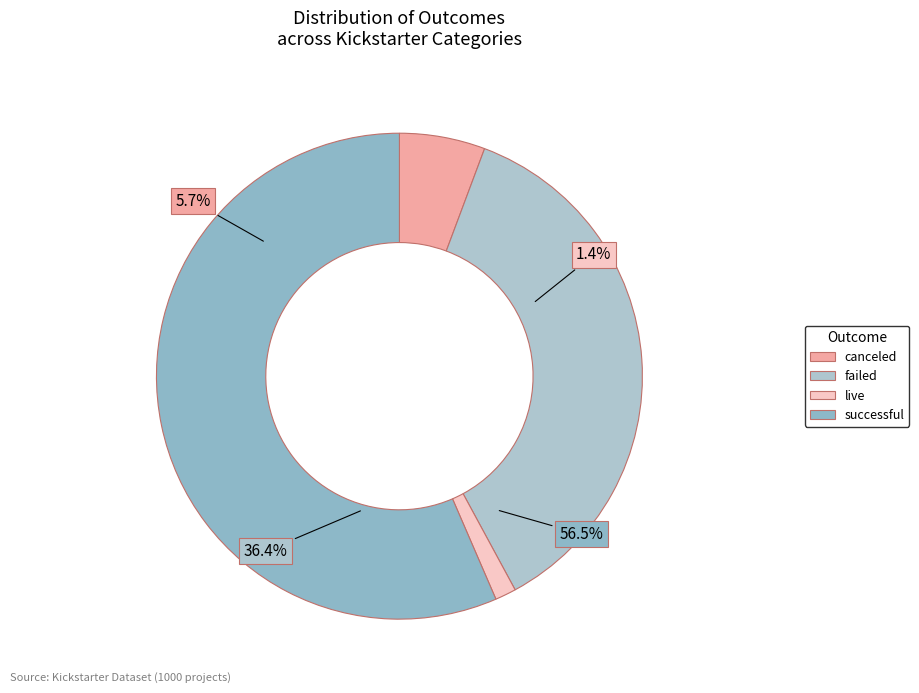

What percentage is the canceled slice, to the nearest percent?

6%